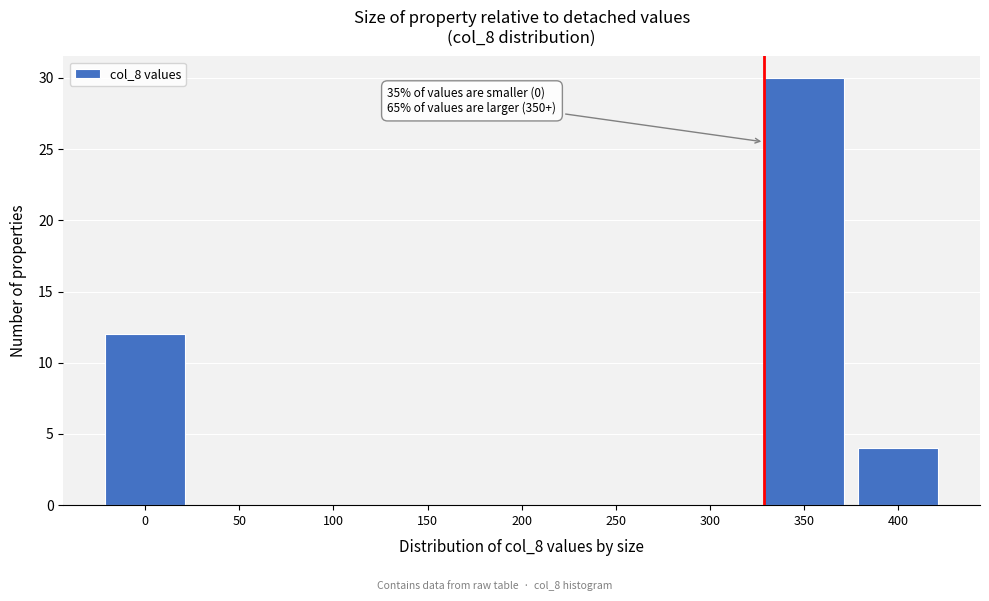

Reading left to right, what are all the values shown in this chart?

0=12	50=0	100=0	150=0	200=0	250=0	300=0	350=30	400=4